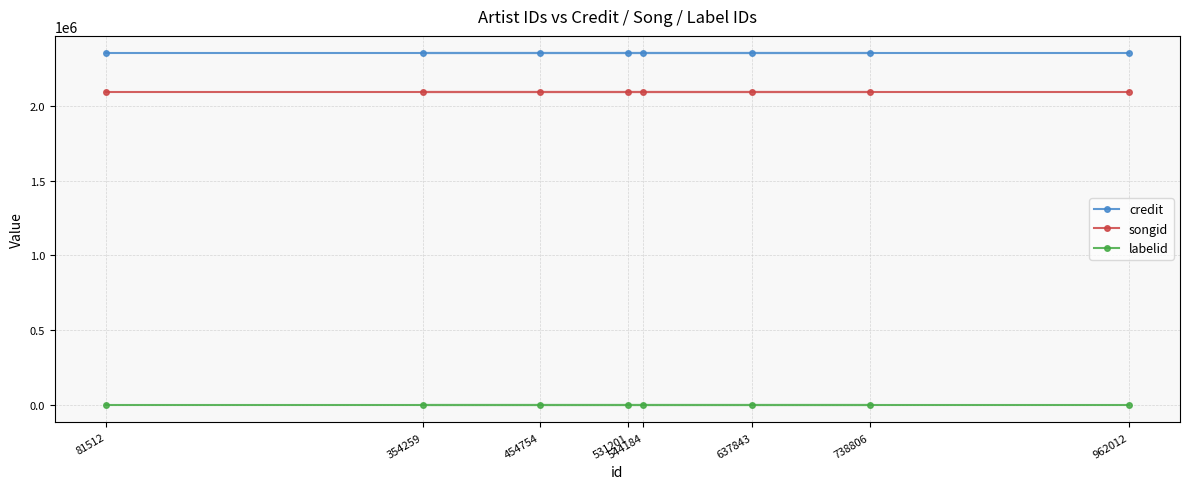

What is the label of the 1st point from the right?

962012